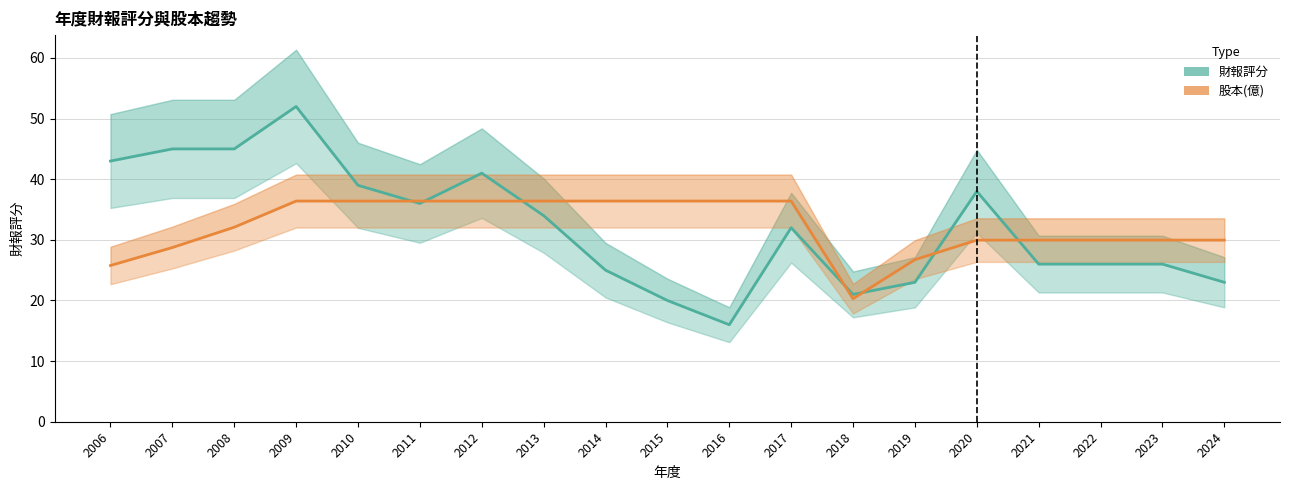

Which series has the largest total across all categories?

股本(億) [scaled]